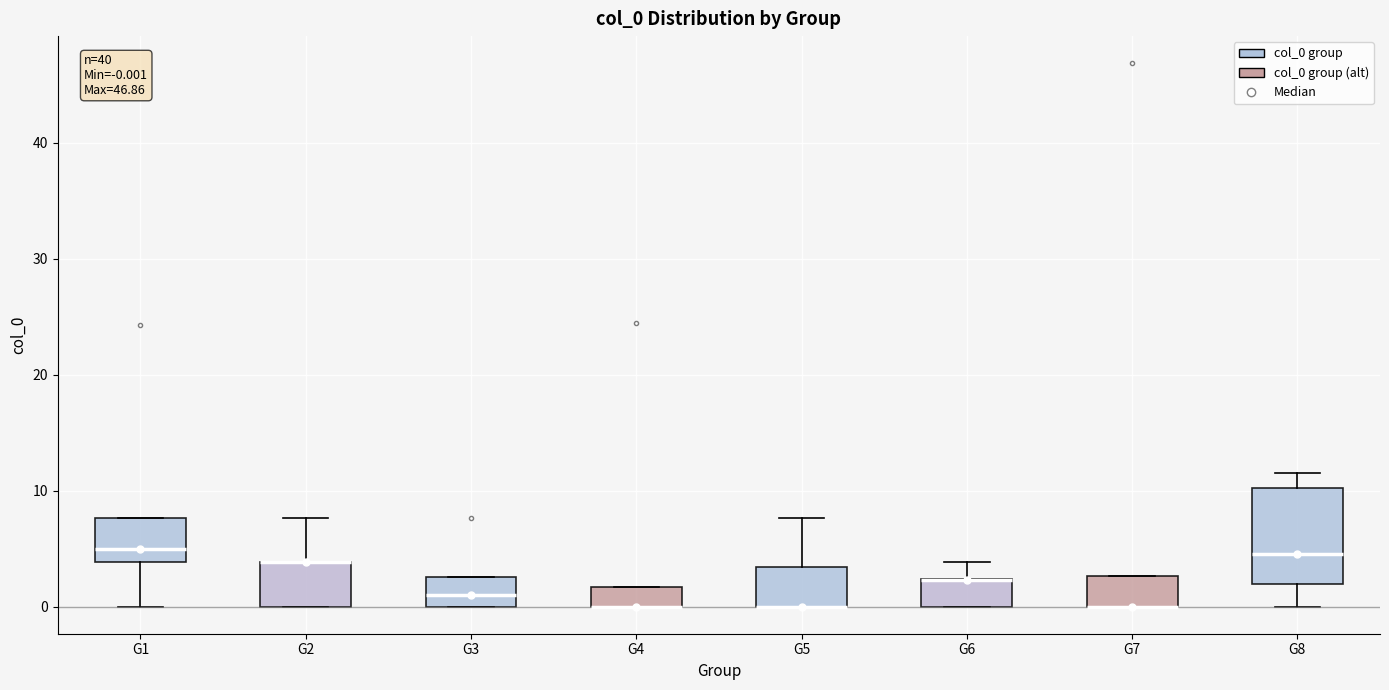

Comparing the boxes themselves (not the whiskers), which one is the tallest?

G8